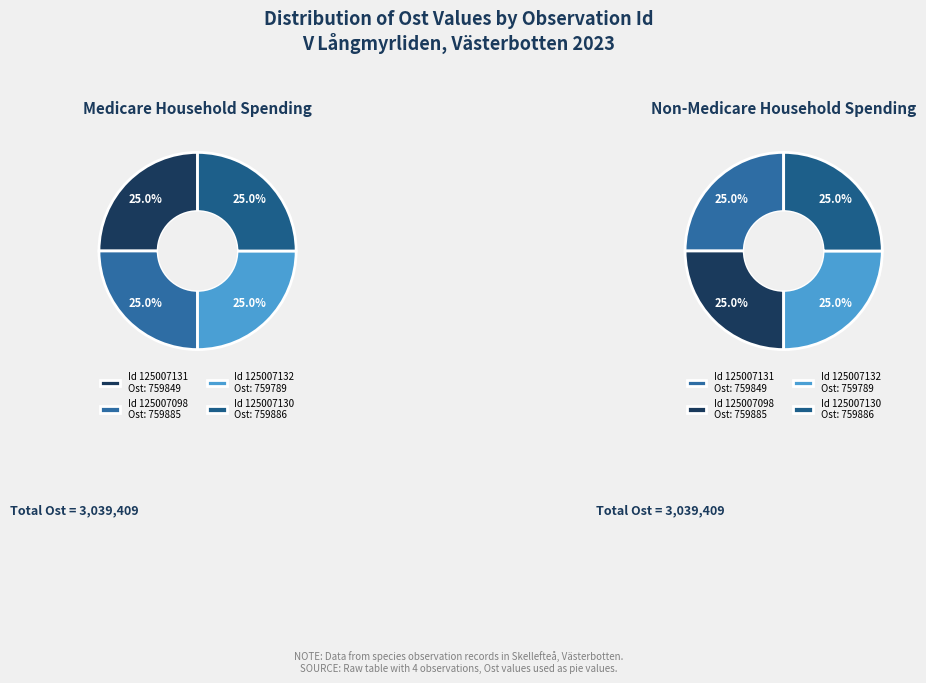

What is the change in value from 125007098 to 125007132?

-96